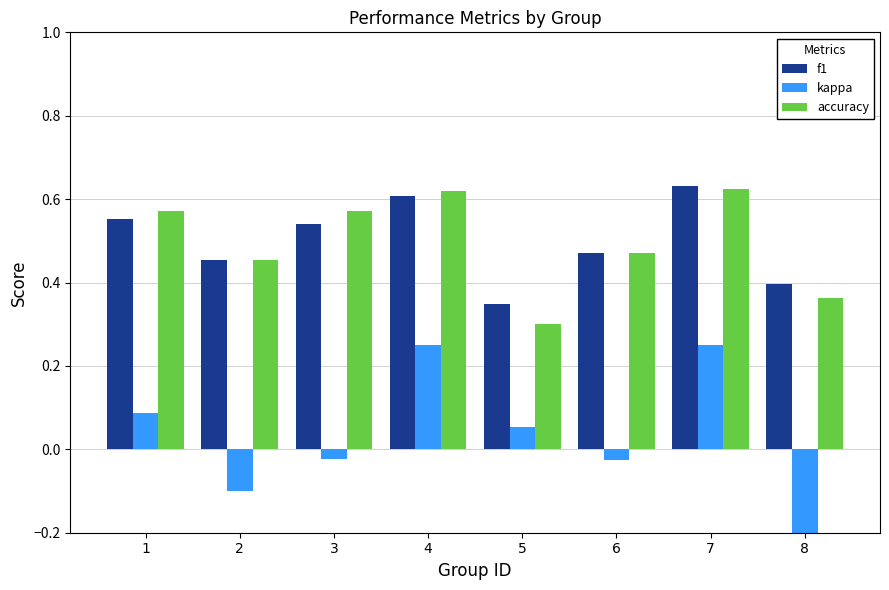

What is the value of the accuracy bar at the 8th from the left?

0.4